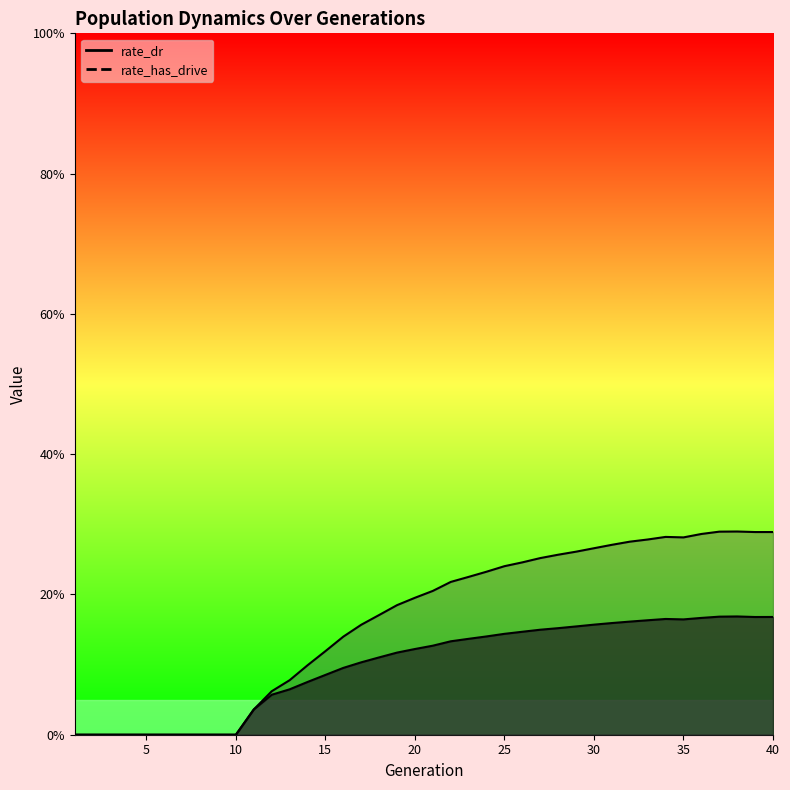

What is the sum of the female_size values at 1 and 18?

0.2